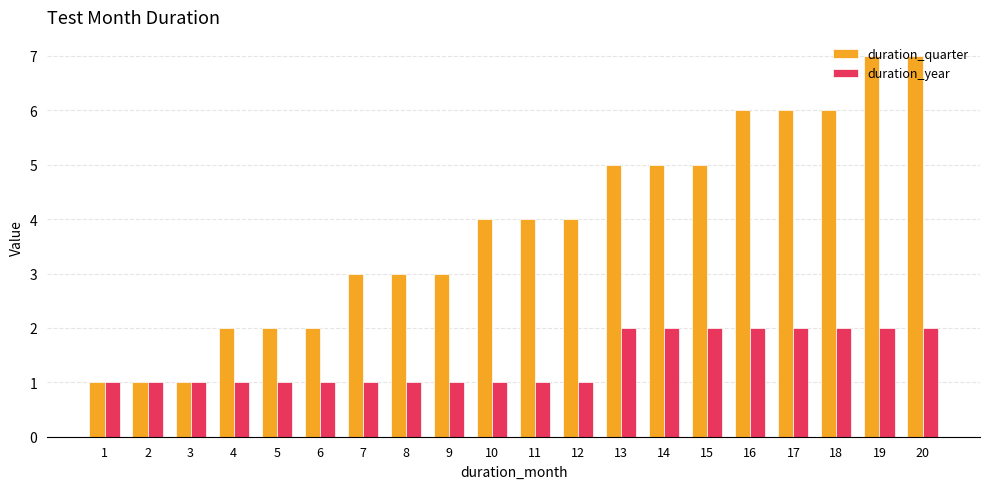

What is the maximum value shown in the chart?

7